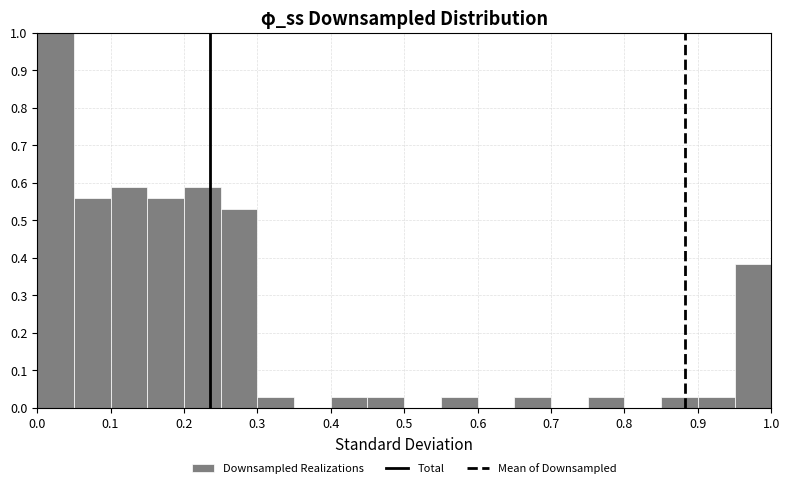

Reading left to right, list every bar in this chart as the range it spans on the x-axis followed by its height. The values are not printed on the chart, so give them approximately, as read against the axis.

0.00 to 0.05: 1.00
0.05 to 0.10: 0.56
0.10 to 0.15: 0.59
0.15 to 0.20: 0.56
0.20 to 0.25: 0.59
0.25 to 0.30: 0.53
0.30 to 0.35: 0.03
0.35 to 0.40: 0
0.40 to 0.45: 0.03
0.45 to 0.50: 0.03
0.50 to 0.55: 0
0.55 to 0.60: 0.03
0.60 to 0.65: 0
0.65 to 0.70: 0.03
0.70 to 0.75: 0
0.75 to 0.80: 0.03
0.80 to 0.85: 0
0.85 to 0.90: 0.03
0.90 to 0.95: 0.03
0.95 to 1.00: 0.38